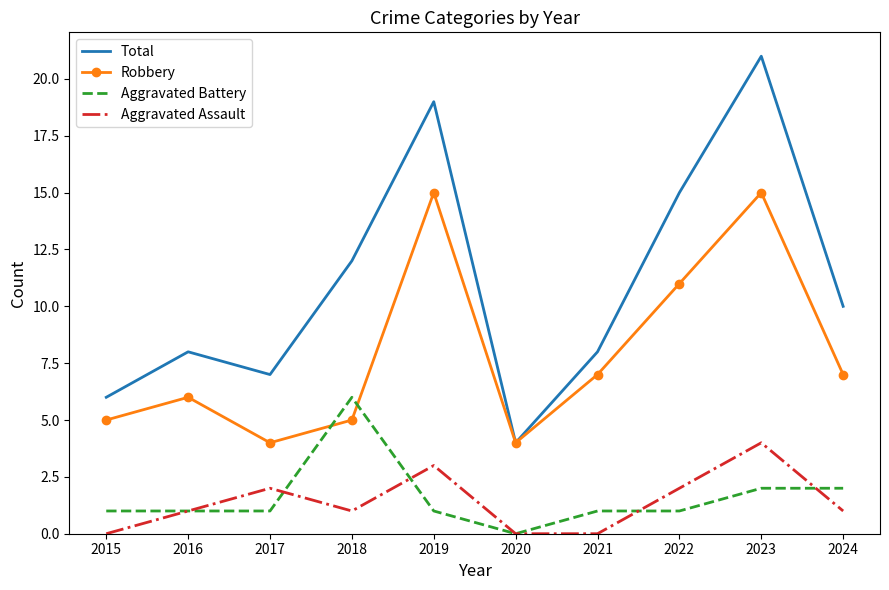

Reading right to left, extract all data points from this chart.

Total: 2024=10	2023=21	2022=15	2021=8	2020=4	2019=19	2018=12	2017=7	2016=8	2015=6
Robbery: 2024=7	2023=15	2022=11	2021=7	2020=4	2019=15	2018=5	2017=4	2016=6	2015=5
Aggravated Battery: 2024=2	2023=2	2022=1	2021=1	2020=0	2019=1	2018=6	2017=1	2016=1	2015=1
Aggravated Assault: 2024=1	2023=4	2022=2	2021=0	2020=0	2019=3	2018=1	2017=2	2016=1	2015=0